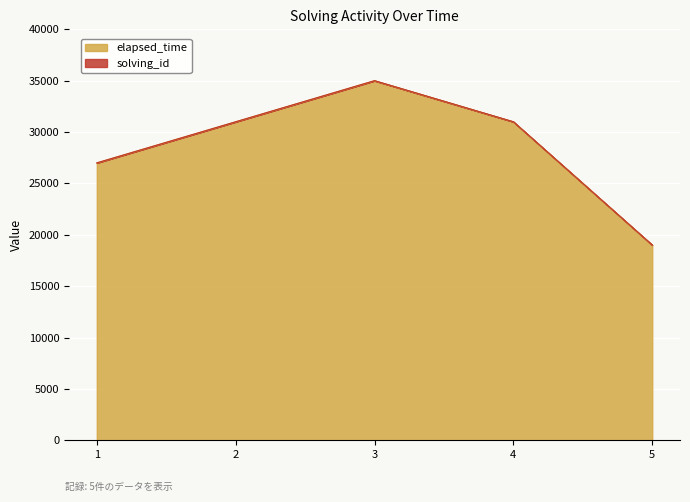

What is the sum of all values?

143000